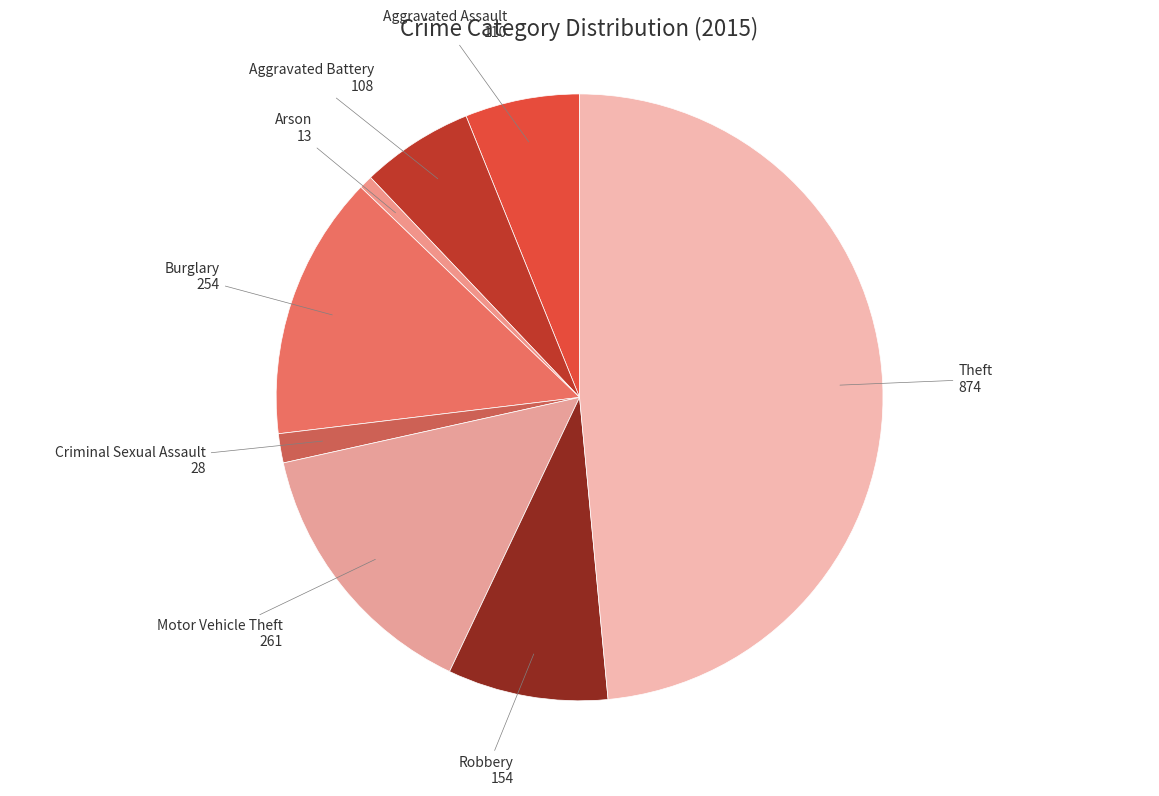

What is the smallest slice in the pie chart?

Arson